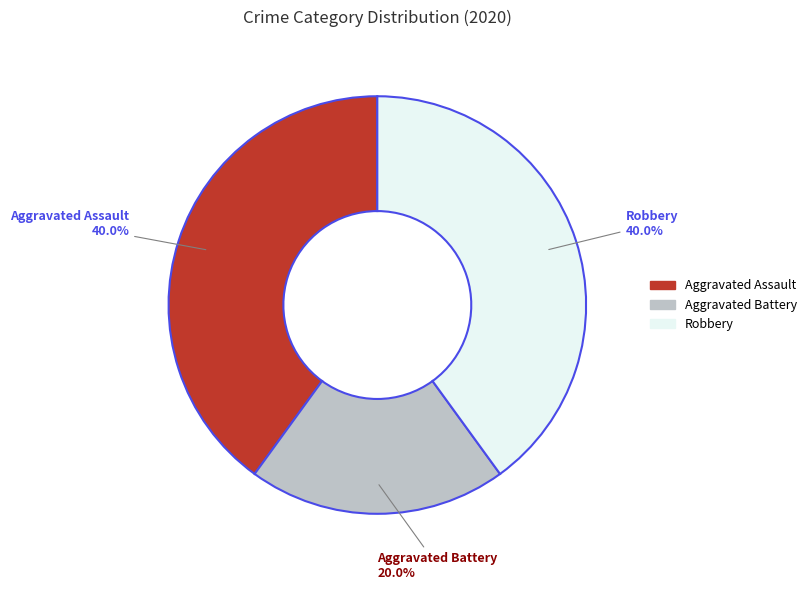

Combined, do Aggravated Assault and Aggravated Battery account for over 50%?

Yes